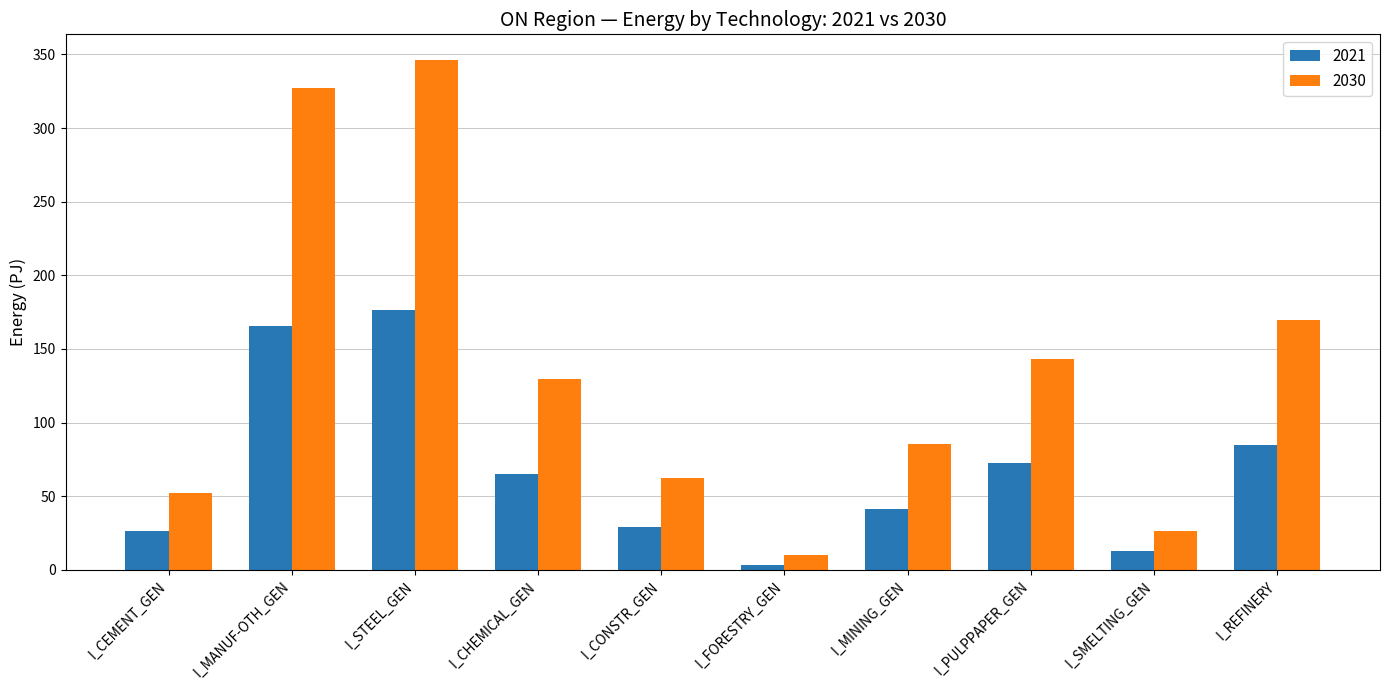

Does the chart contain any negative values?

No